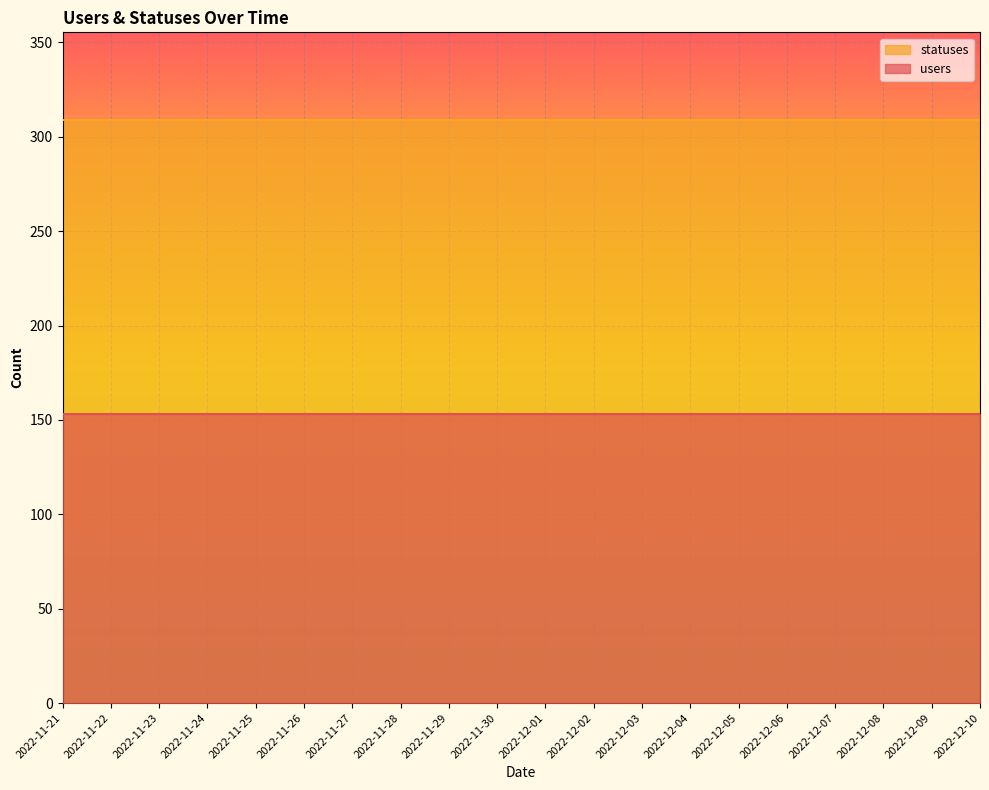

Reading left to right, what are all the values shown in this chart?

users: 153	153	153	153	153	153	153	153	153	153	153	153	153	153	153	153	153	153	153	153
statuses: 309	309	309	309	309	309	309	309	309	309	309	309	309	309	309	309	309	309	309	309